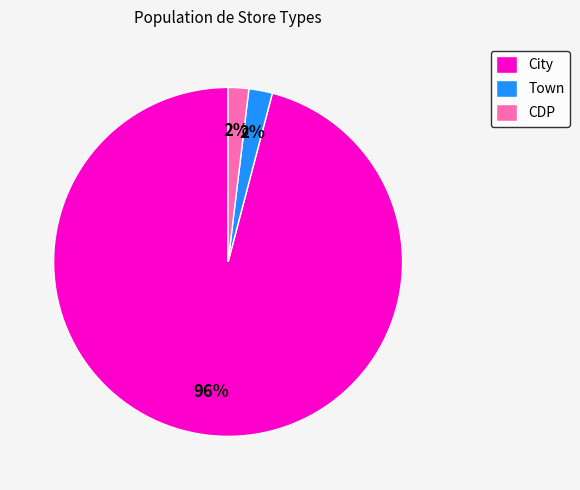

Do CDP and Town together represent more than half of the pie?

No